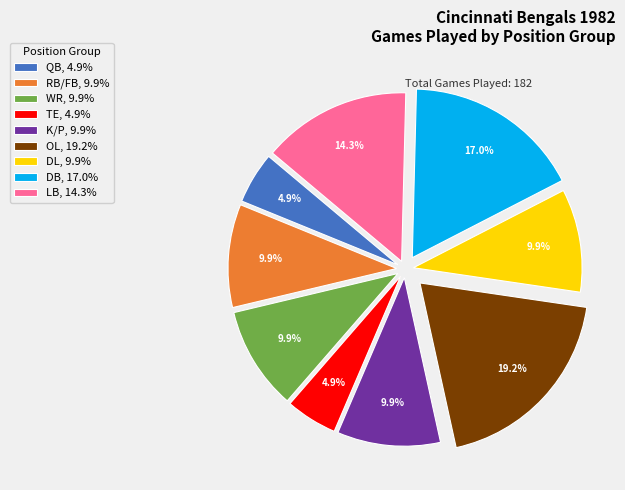

Between OL, 19.2% and TE, 4.9%, which is larger?

OL, 19.2%